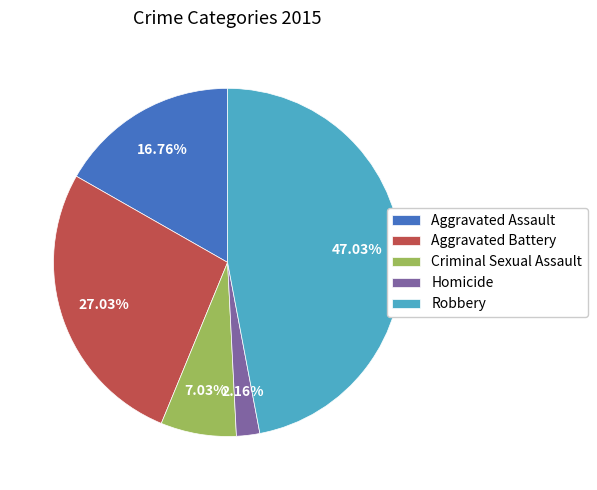

To the nearest percent, what portion does Homicide represent?

2%